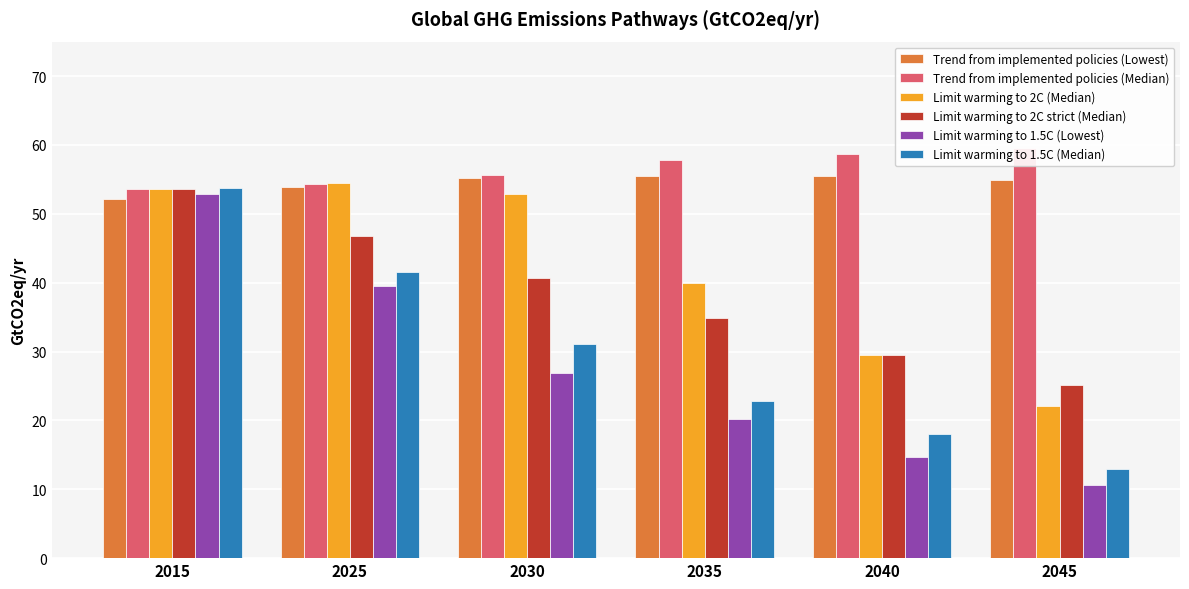

At which label does Limit warming to 2C strict (Median) reach its peak?

2015